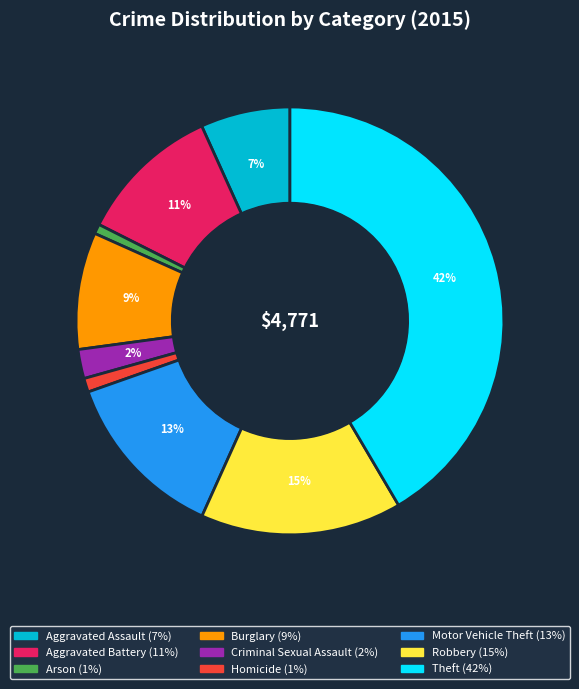

What percentage is the Criminal Sexual Assault slice, to the nearest percent?

2%